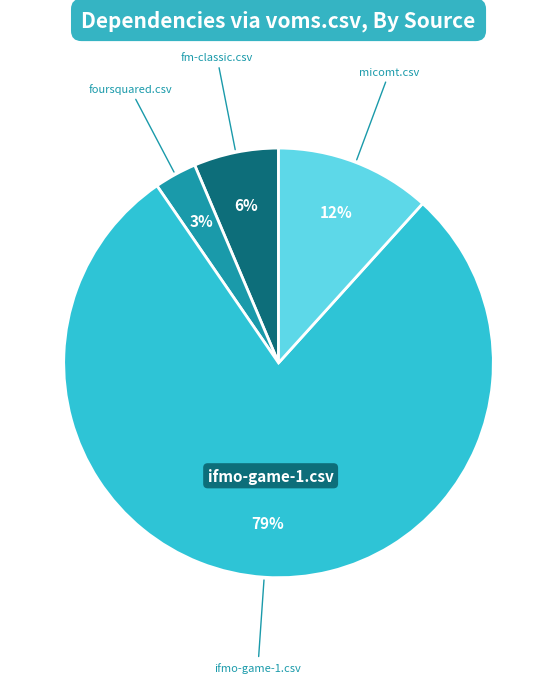

Is there a majority slice in this chart?

Yes